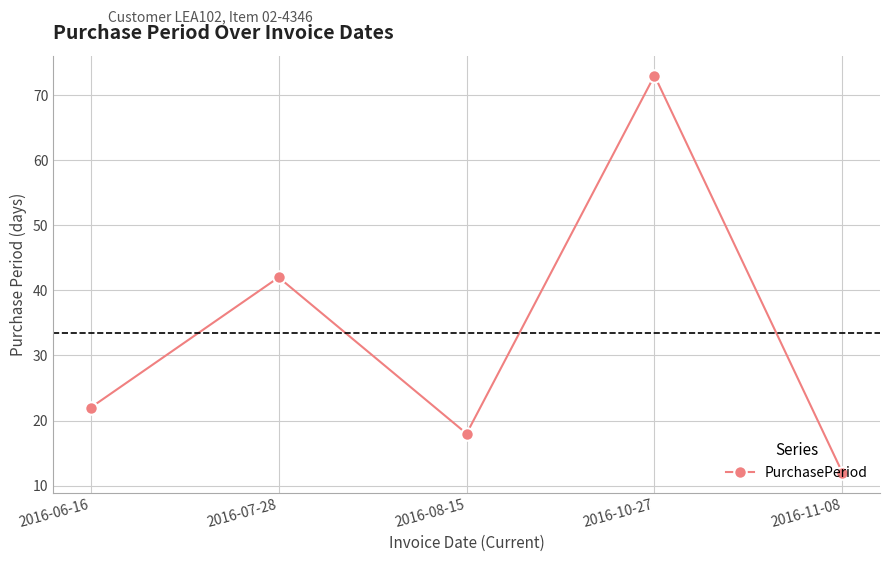

Reading right to left, transcribe all the data shown in this chart.

12	73	18	42	22